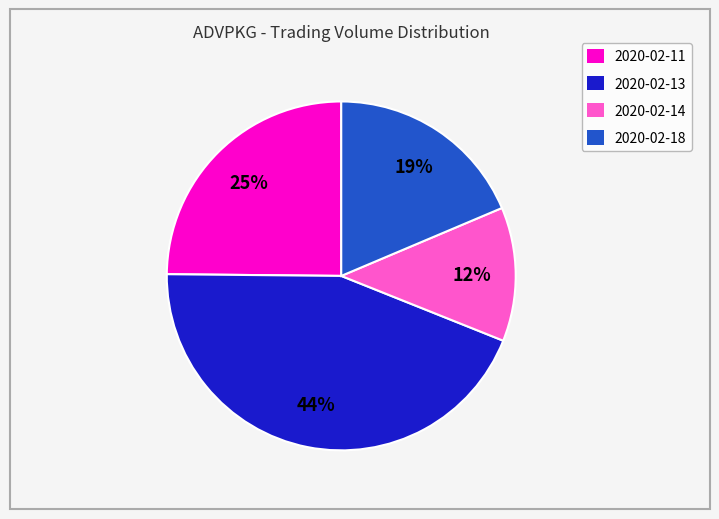

What percentage is the 2020-02-11 slice, to the nearest percent?

25%